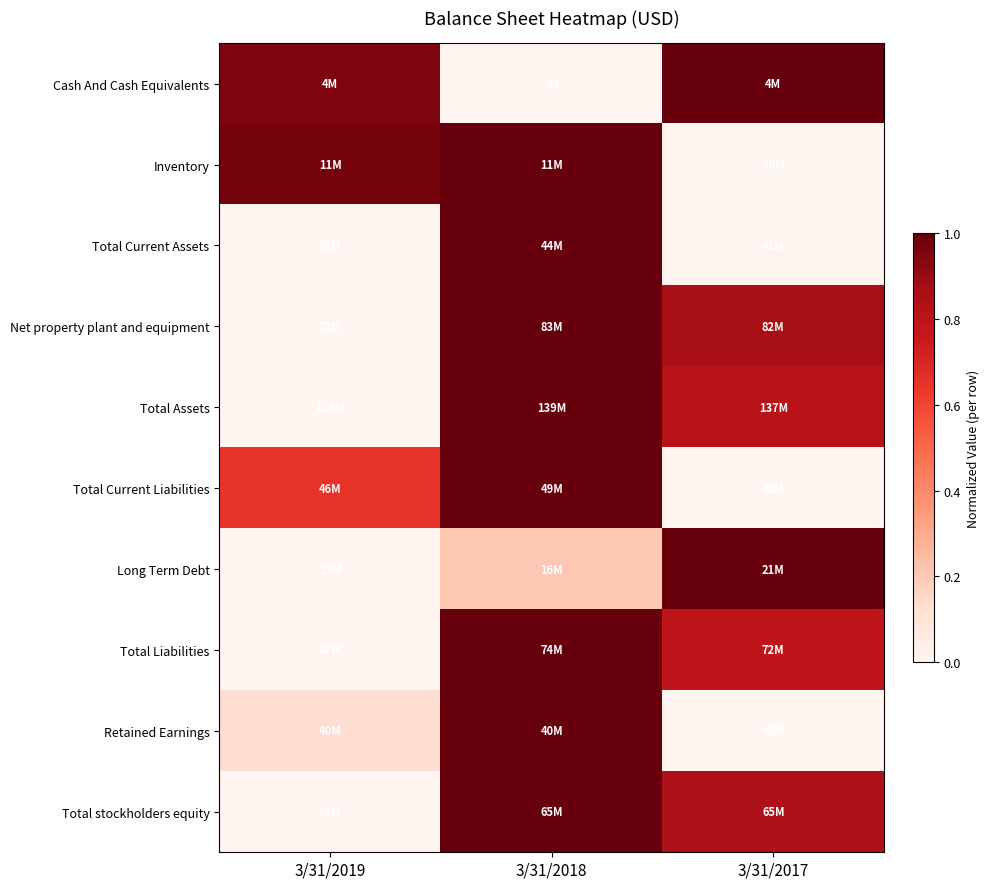

Between 3/31/2019 and 3/31/2017, which is larger?

3/31/2017